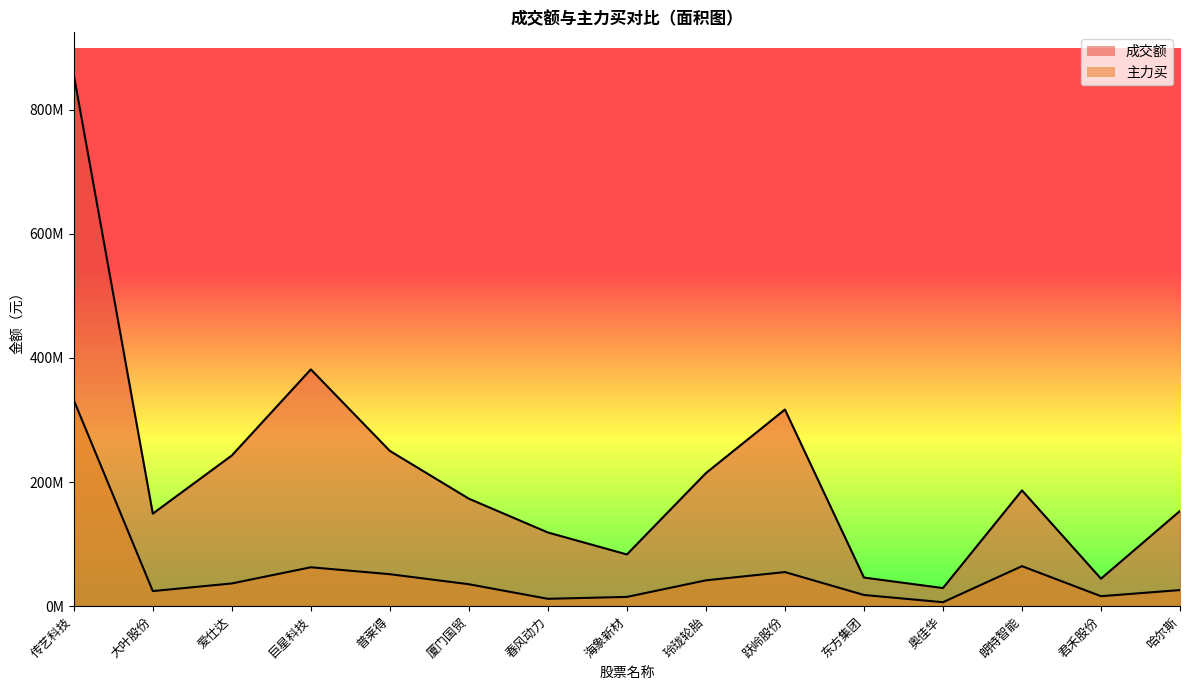

Which has a higher value, 哈尔斯 or 玲珑轮胎?

玲珑轮胎